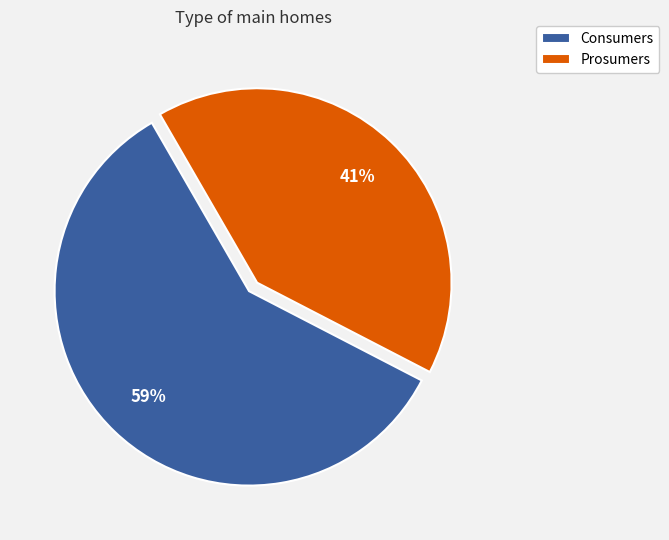

How many segments does this pie chart have?

2